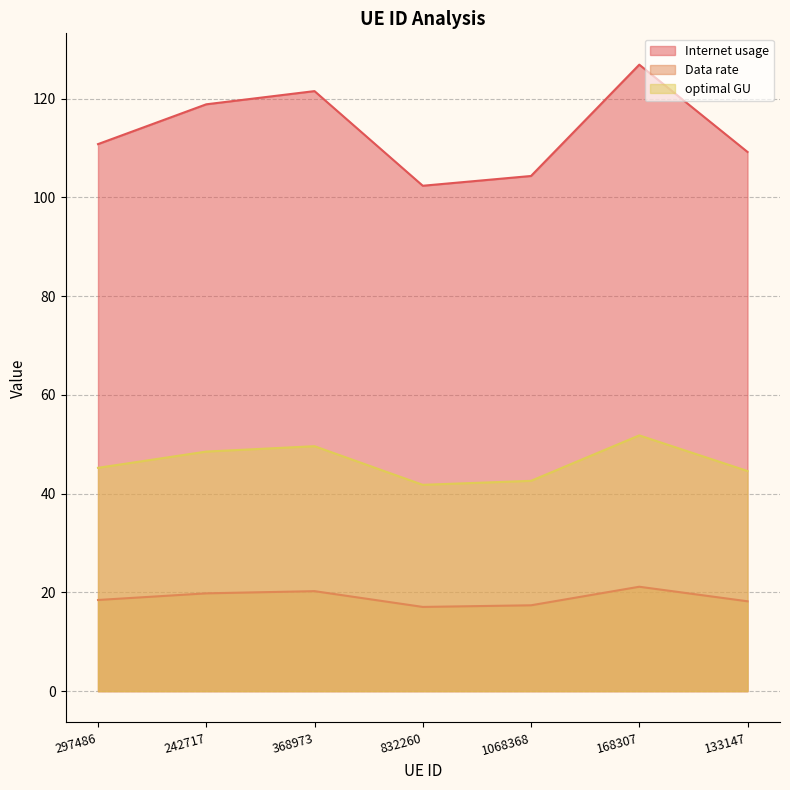

What is the total value across all series at 133147?

172.0